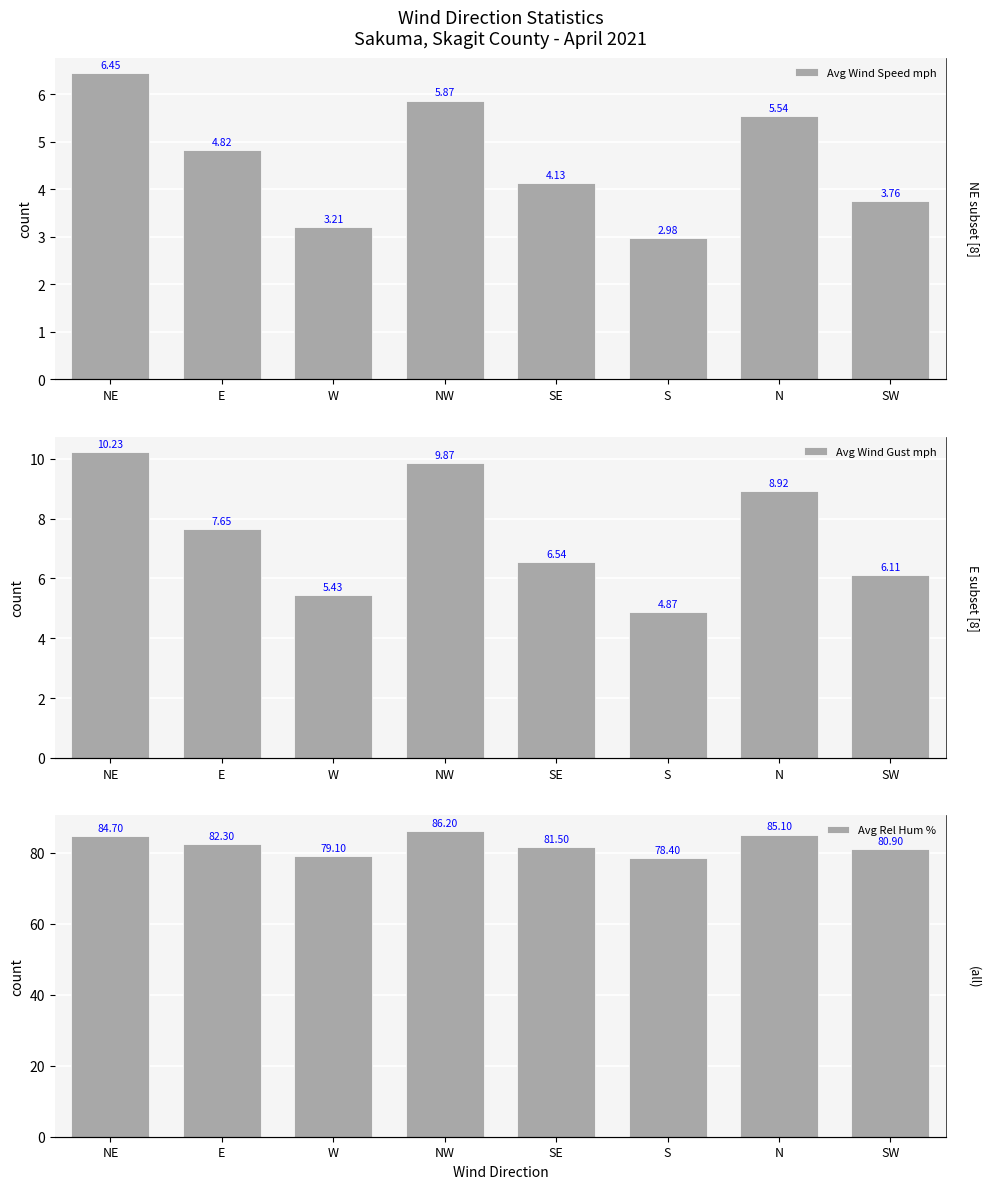

What position from the left is NE?

1